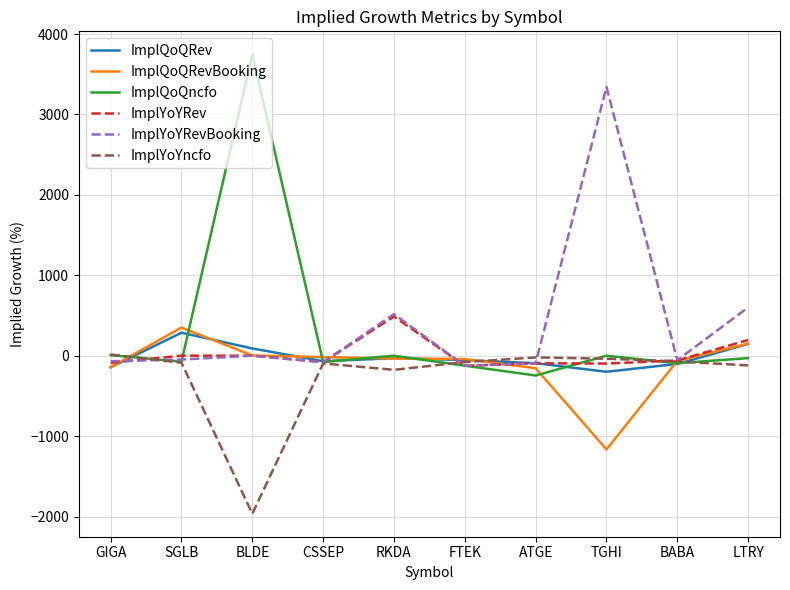

The value of ImplYoYRev at SGLB is 0.7. True or false?

True